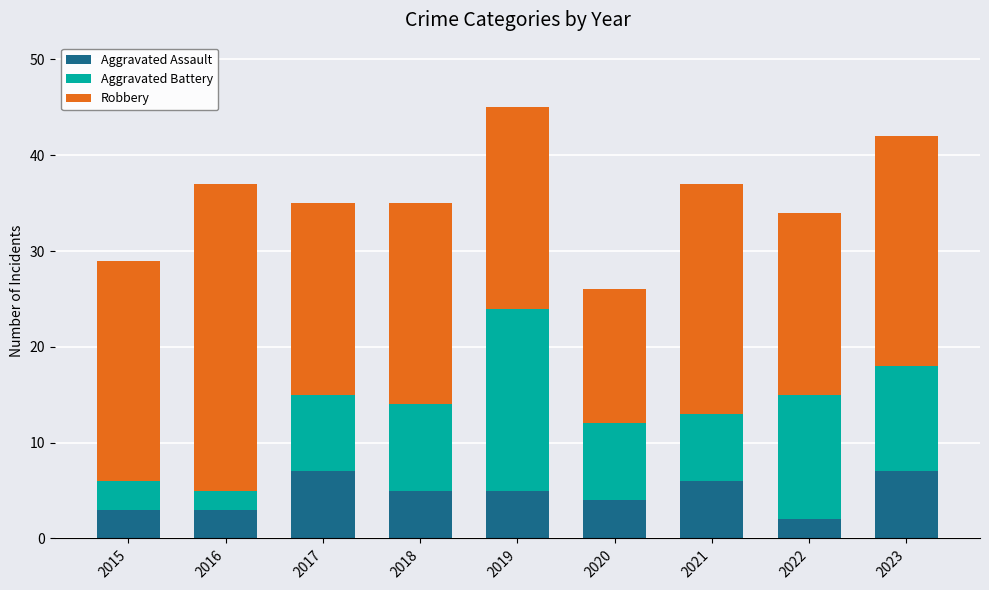

How many data points in Aggravated Assault are less than 5?

4